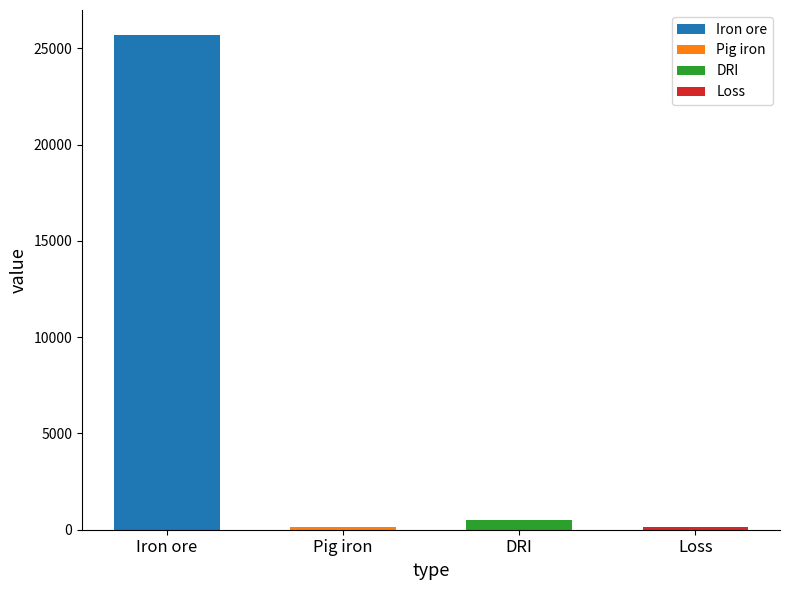

Which category has the highest value across all series?

Iron ore